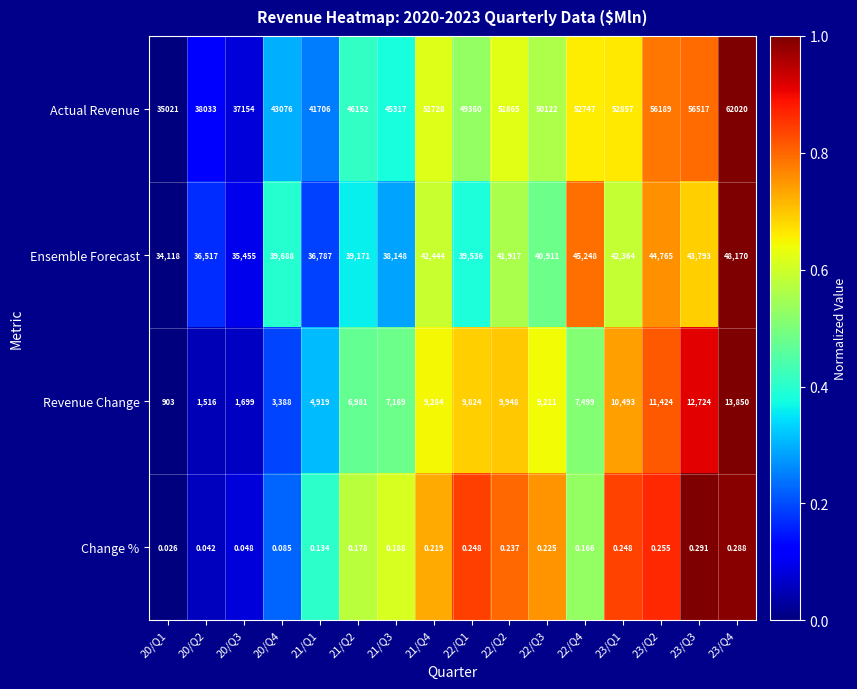

Which series has the largest total across all categories?

Actual Revenue